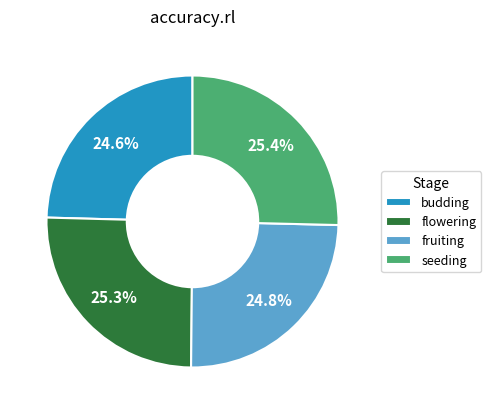

Count the number of slices in the pie.

4